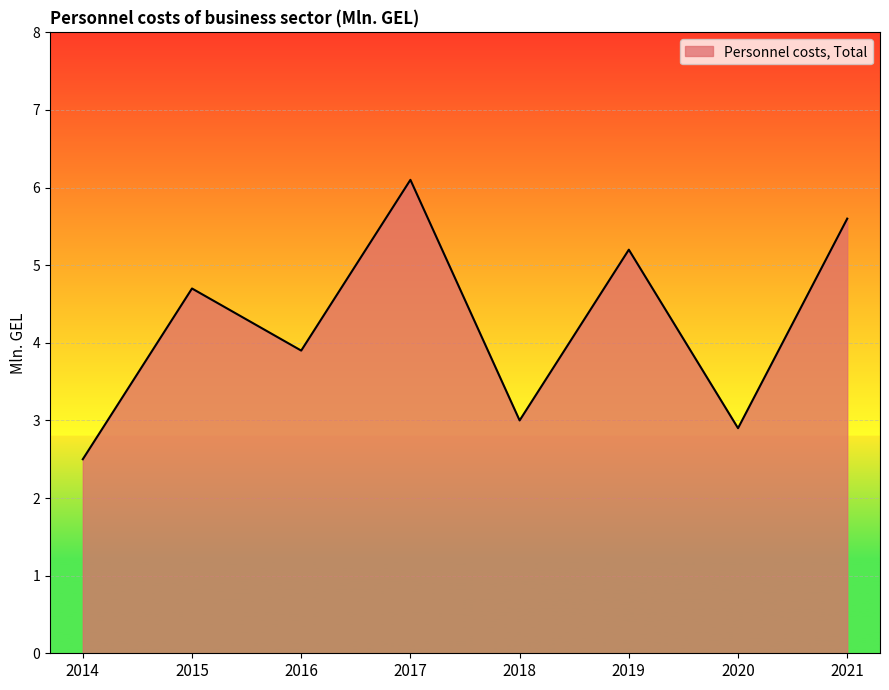

Which has a higher value, 2014 or 2017?

2017